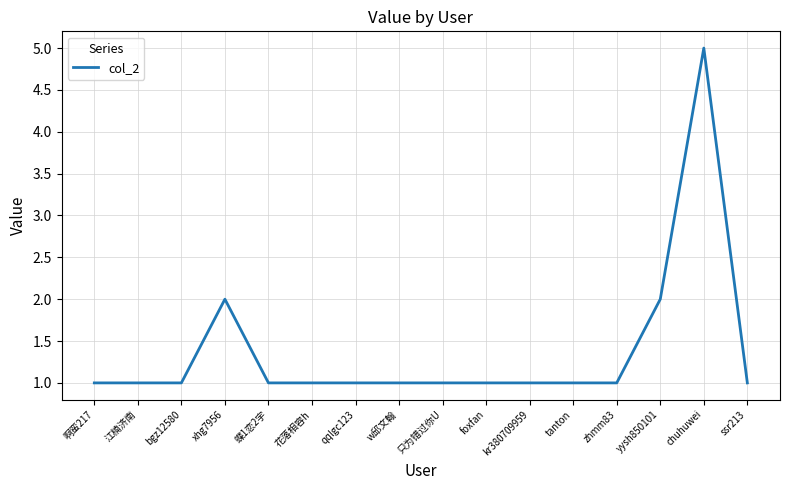

The value at 只为错过你U is 1. True or false?

True